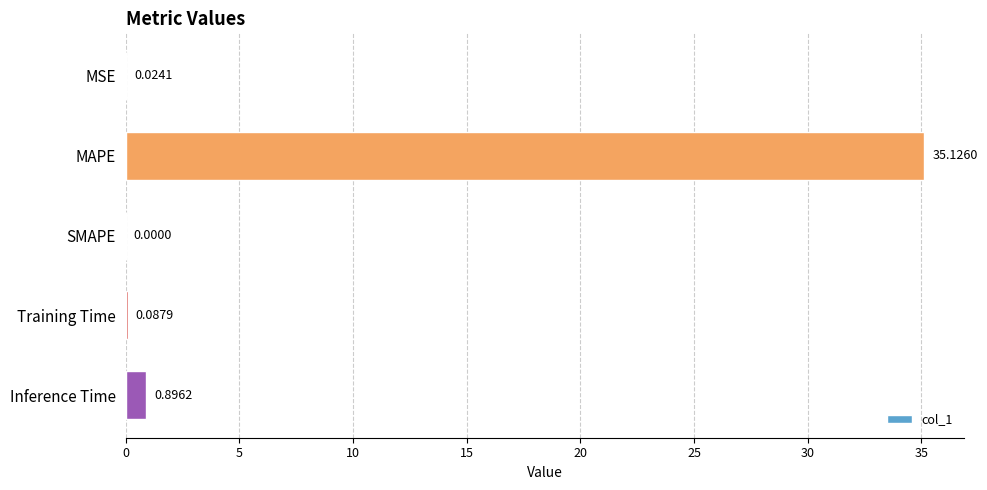

What is the sum of the values at Inference Time and MAPE?

36.0